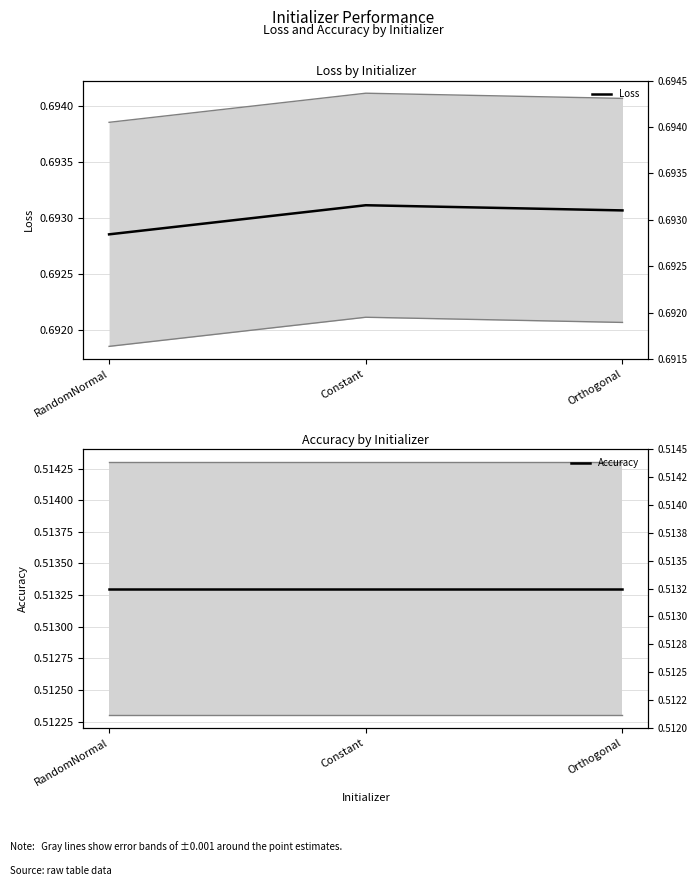

Reading left to right, list all the values displayed in this chart.

Loss: RandomNormal=0.7	Constant=0.7	Orthogonal=0.7
Accuracy: RandomNormal=0.5	Constant=0.5	Orthogonal=0.5